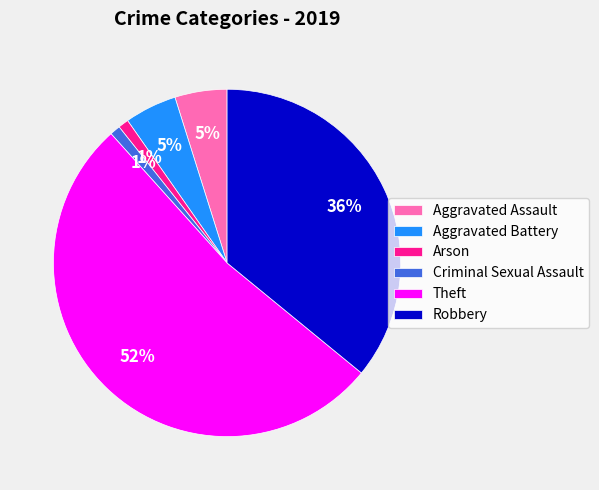

True or false: Theft accounts for 43% of the total.

False